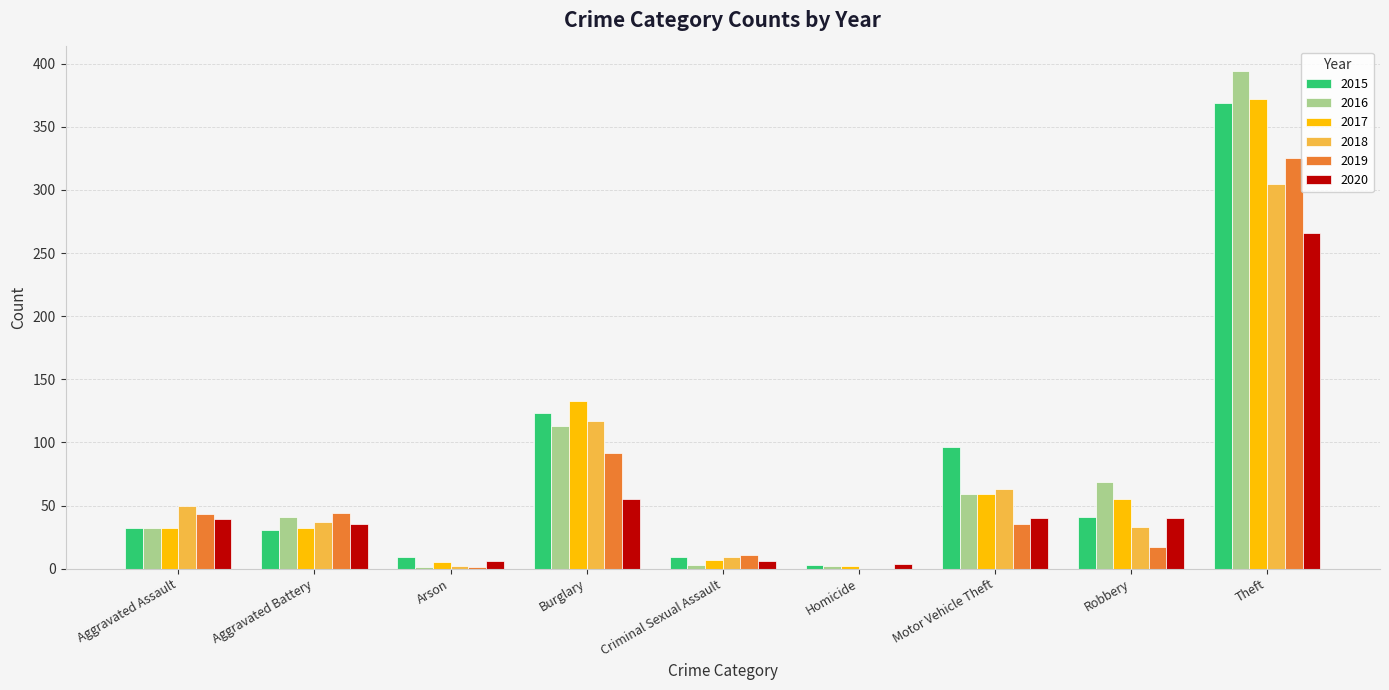

Is it true that 2018 equals 37 at Aggravated Battery?

True